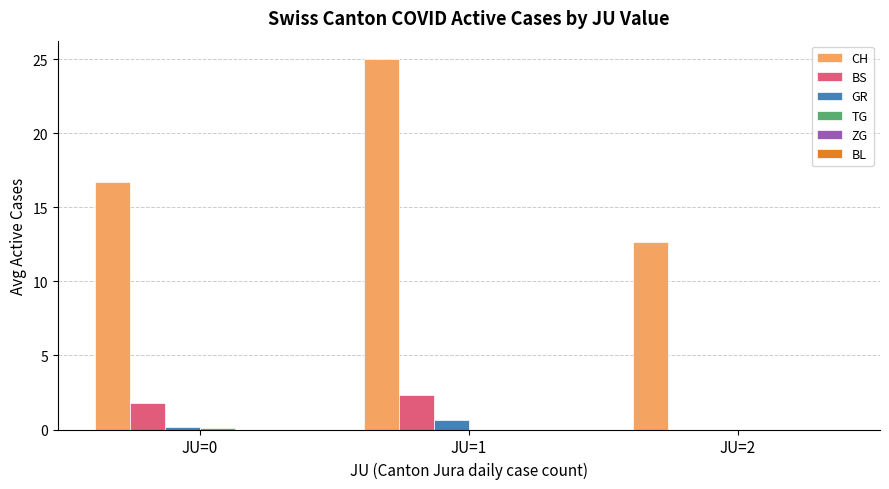

How many BS values are between 0 and 2?

2